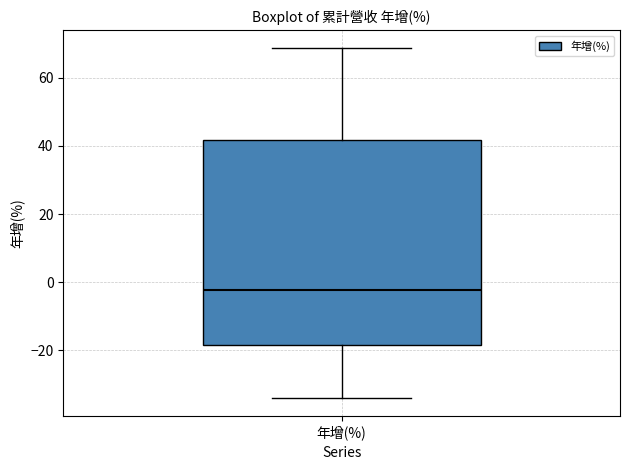

Where is the upper edge of the box for 年增(%) on the y-axis? The values are not printed on the chart, so give them approximately, as read against the axis.

42